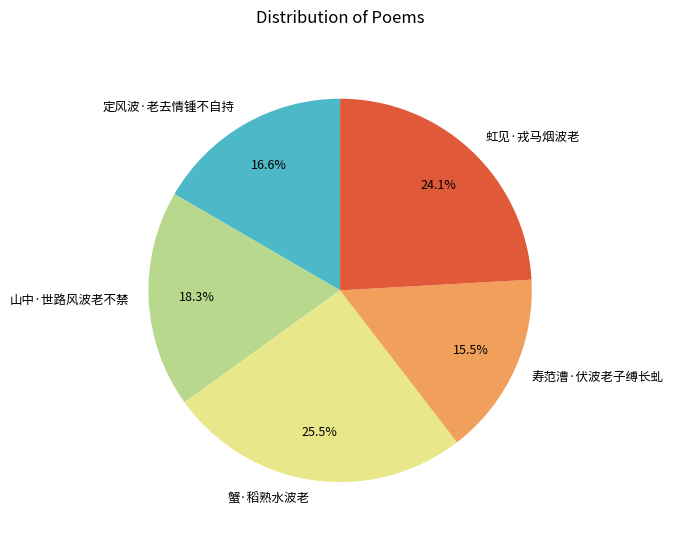

What portion of the pie excludes 寿范漕·伏波老子缚长虬?

84.5%